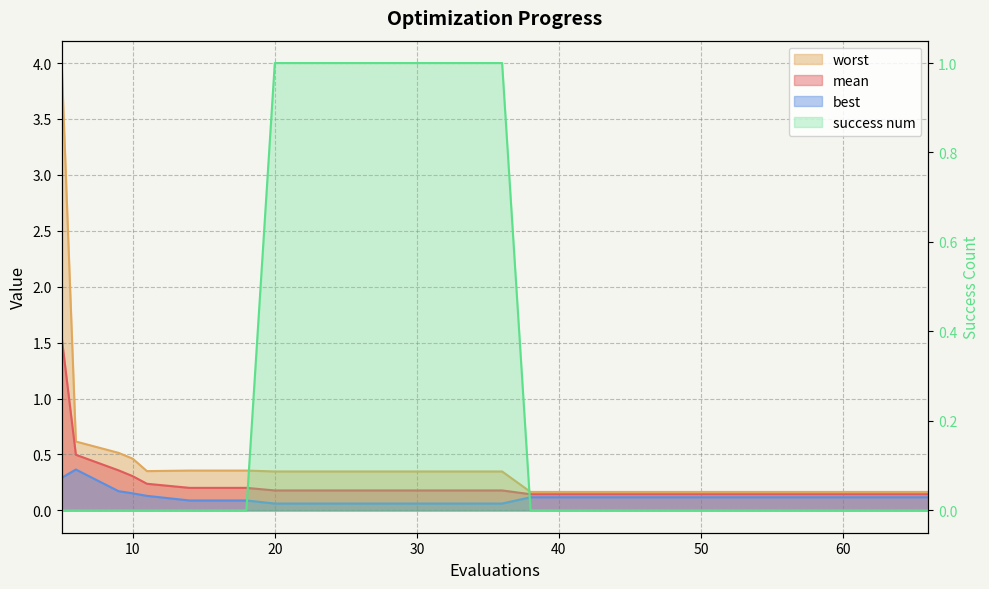

True or false: success num and mean cross at least once.

True